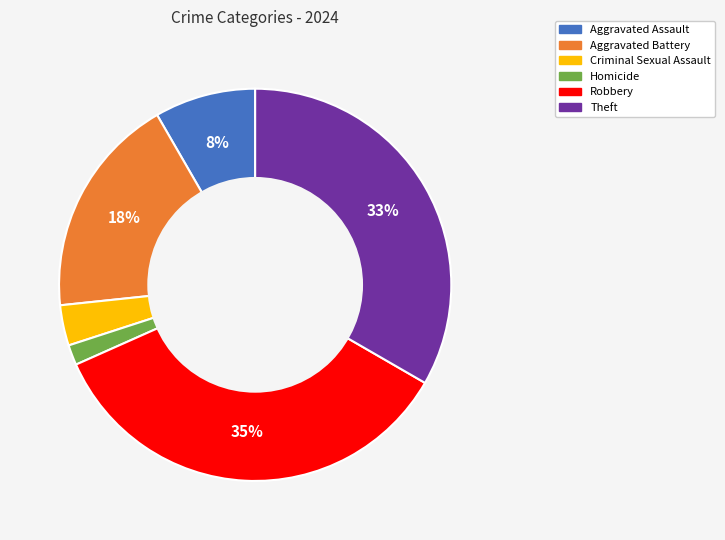

Does any single category account for the majority?

No